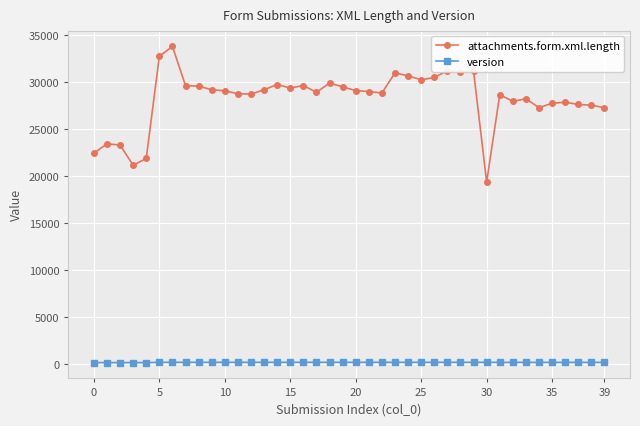

Rank the series by their maximum value, from lowest to highest.

version, attachments.form.xml.length